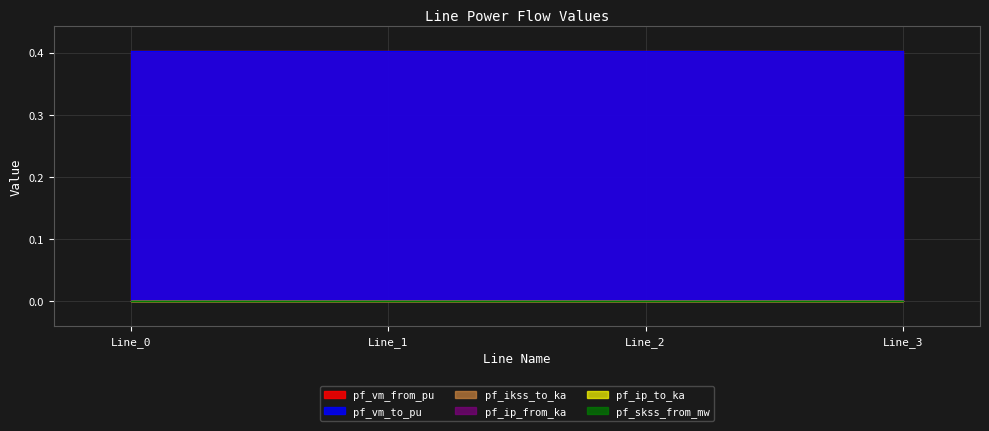

What is the average value of the pf_vm_from_pu series?

0.4